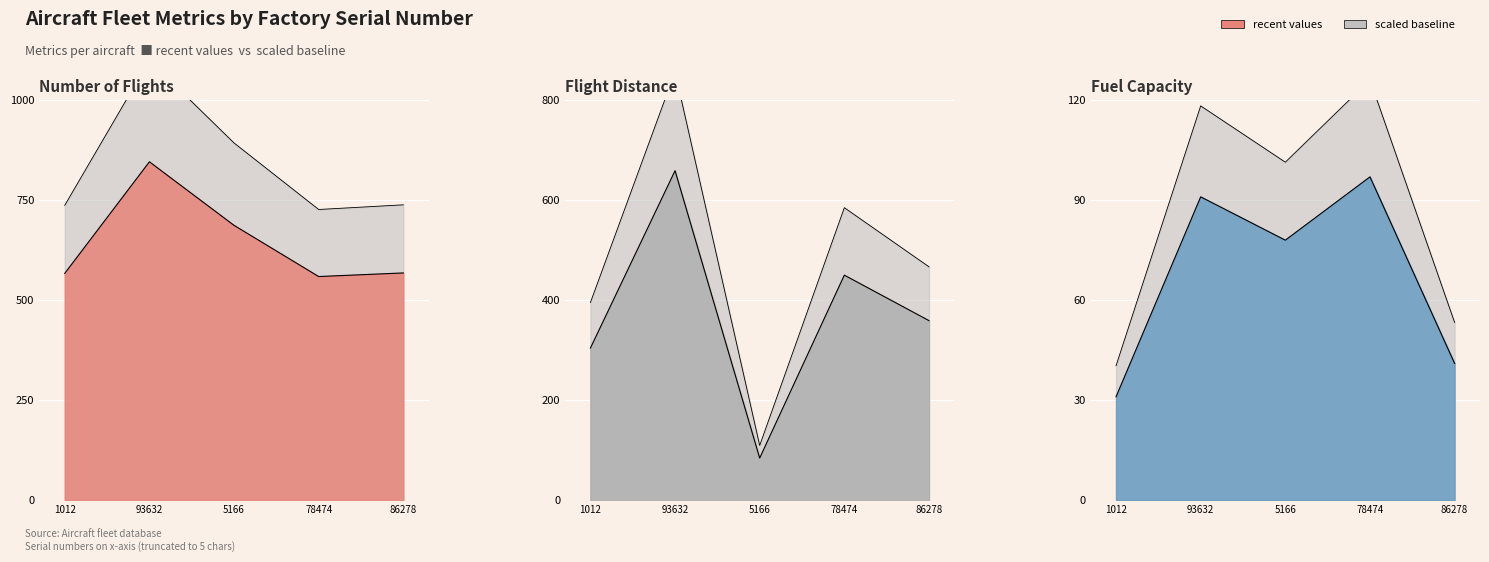

True or false: fuelCapacity has more than 1 points higher than both neighbors.

True